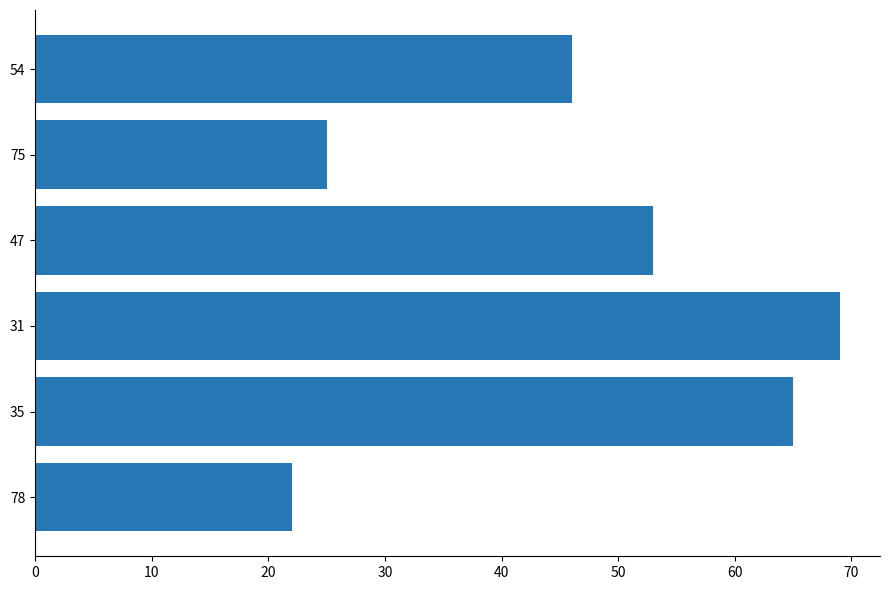

List the labels in order of value, largest first.

31, 35, 47, 54, 75, 78